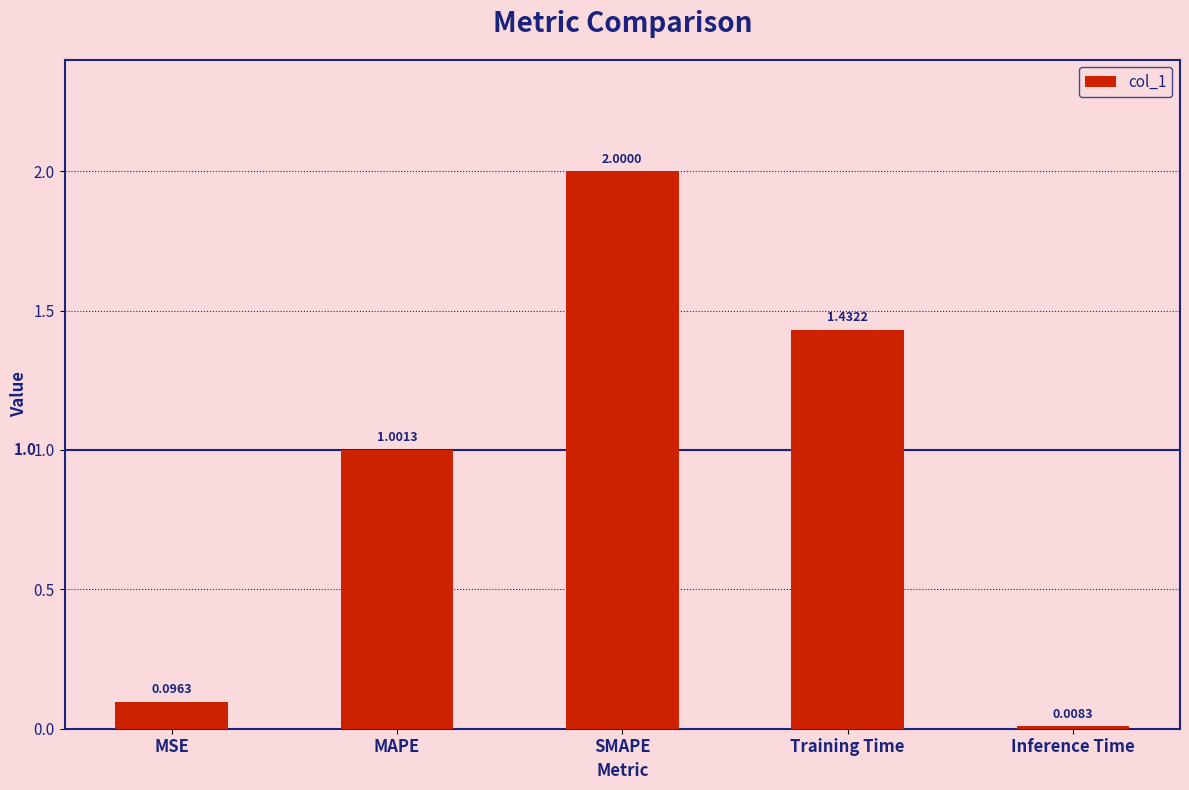

The chart shows a value of 2.7 at SMAPE. True or false?

False